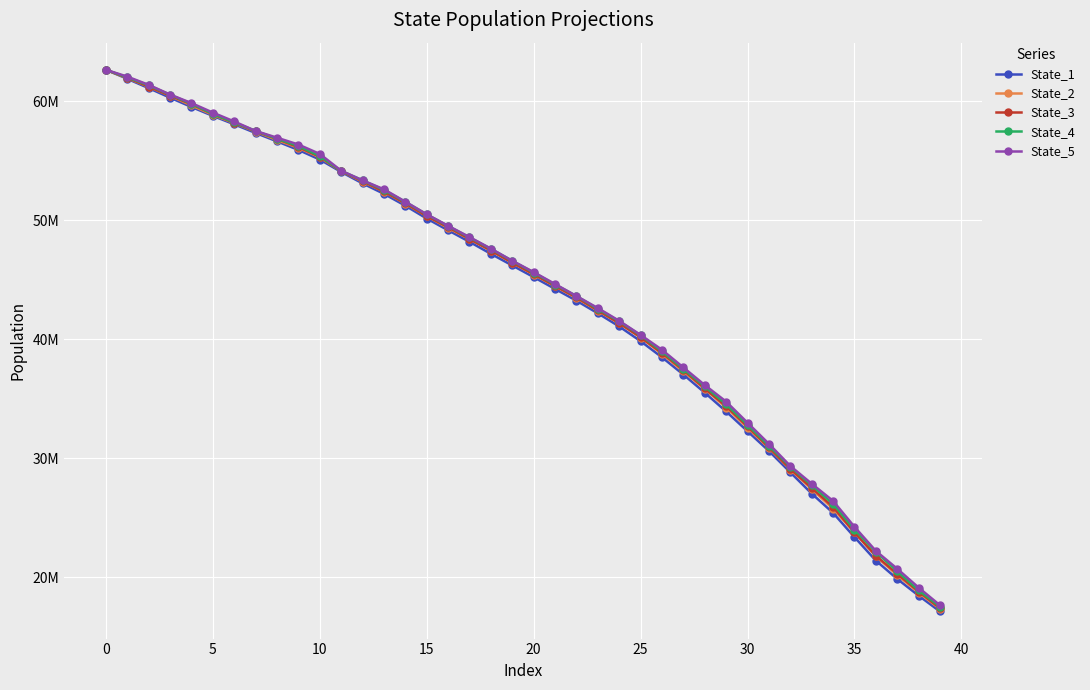

What is the greatest value displayed?

62639676.2